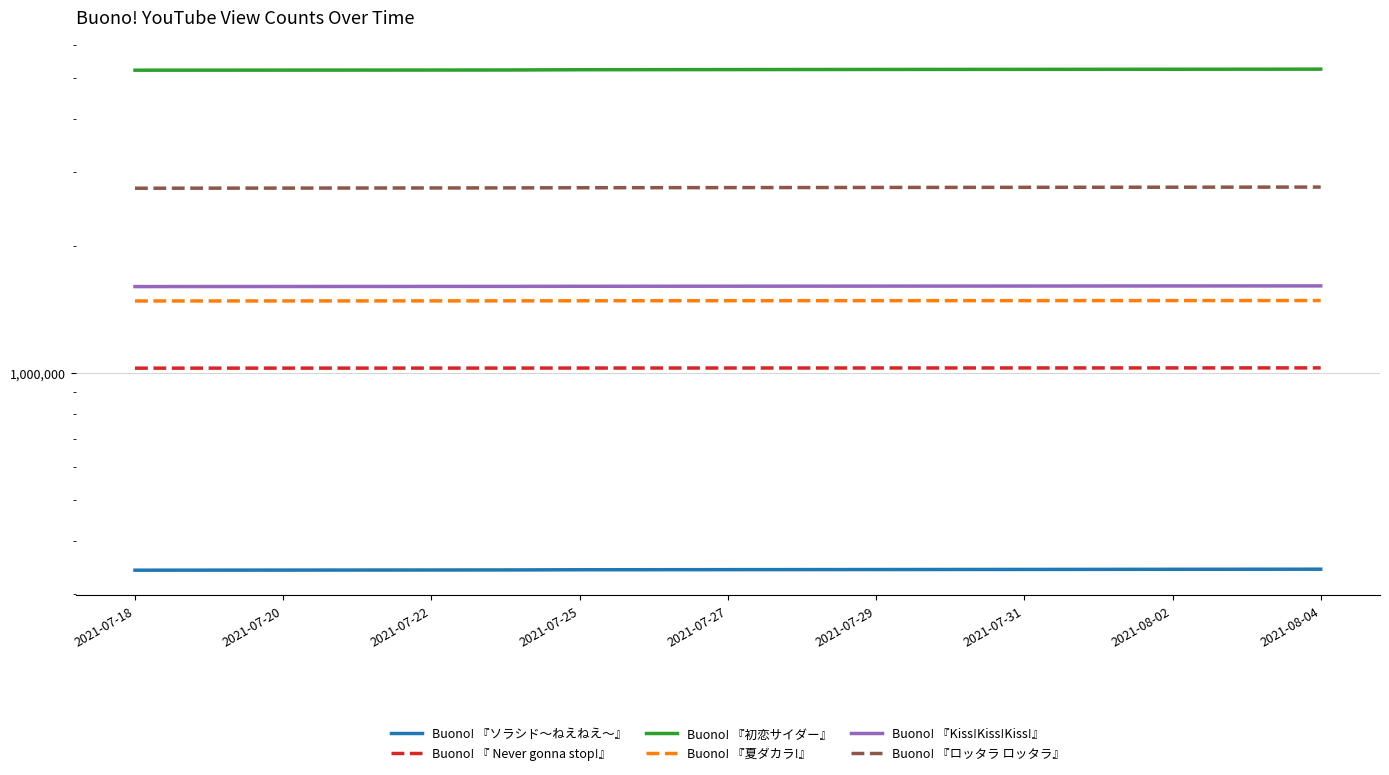

What is the difference between the second highest and minimum values in the Buono! 『Kiss!Kiss!Kiss!』 series?

5703